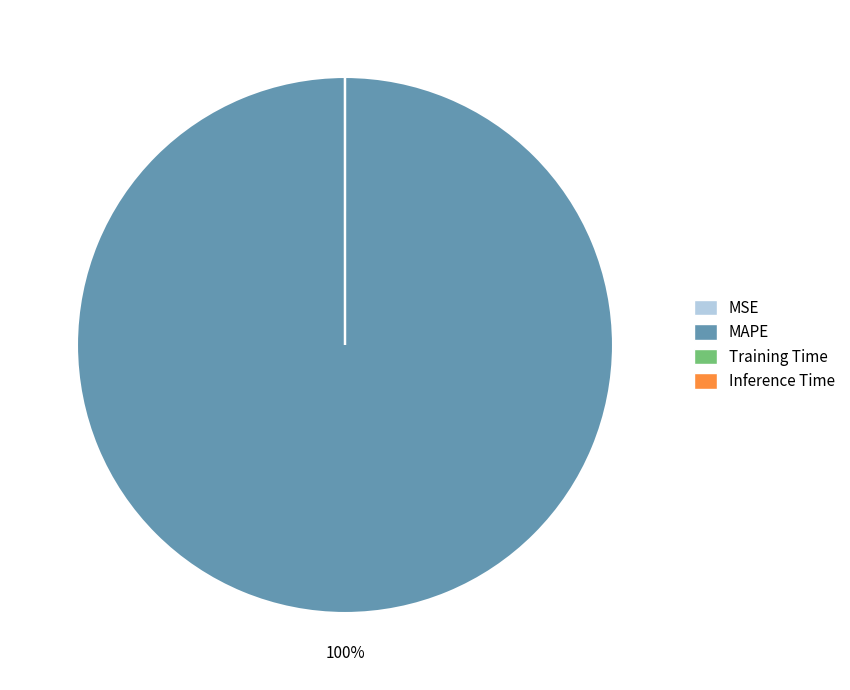

The MAPE slice represents 88% of the pie. True or false?

False